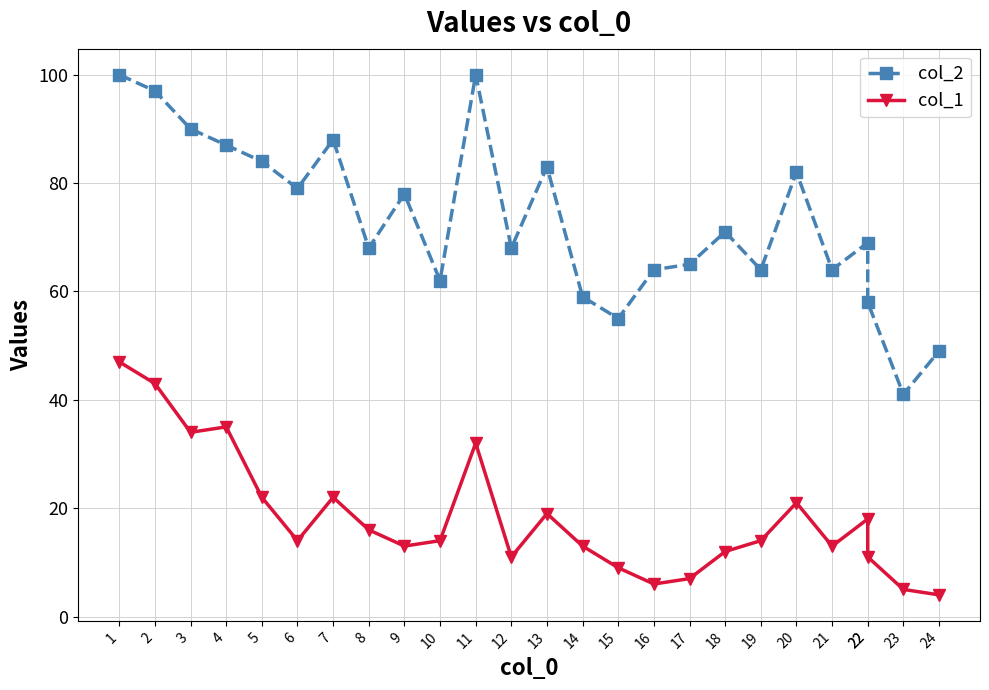

True or false: col_2 has a value of 25 at 24.

False